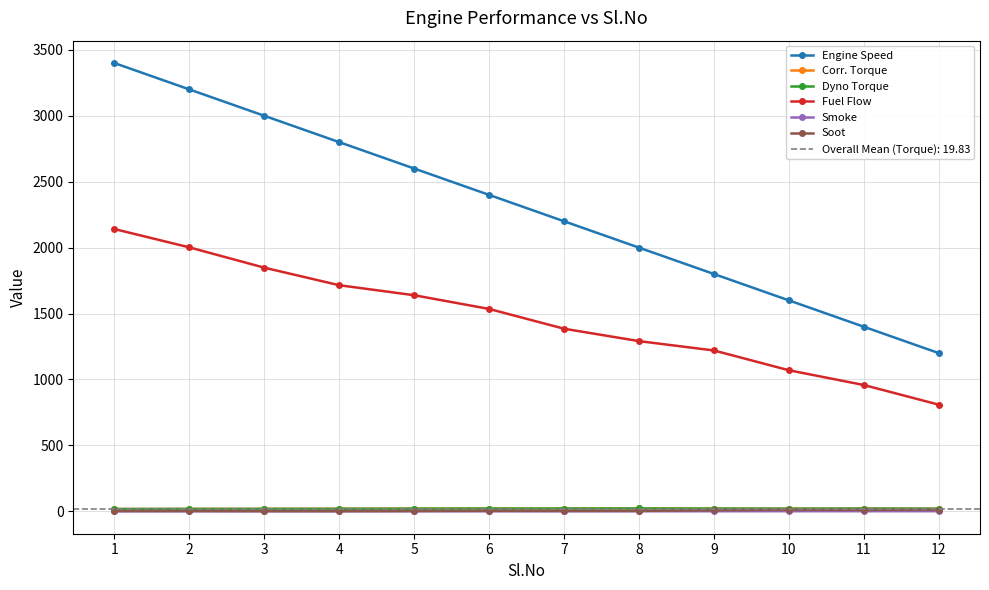

Reading left to right, list all the values displayed in this chart.

Engine Speed: 3400.0	3200.0	3000.0	2800.0	2600.0	2400.0	2200.0	2000.0	1800.0	1600.0	1400.0	1200.0
Corr. Torque: 17.5	18.2	18.6	19.2	20.2	20.8	21.0	21.5	20.6	19.9	20.7	19.7
Dyno Torque: 17.5	18.2	18.6	19.2	20.2	20.8	21.0	21.5	20.6	19.9	20.7	19.7
Fuel Flow: 2141.0	2002.0	1848.0	1715.0	1639.0	1535.0	1385.0	1291.0	1220.0	1070.0	958.0	809.0
Smoke: 0.2	0.2	0.1	0.1	0.2	0.3	0.2	0.2	0.5	0.7	0.7	0.7
Soot: 2.1	2.6	1.6	1.5	2.6	3.8	2.9	3.5	8.1	11.6	10.7	11.8